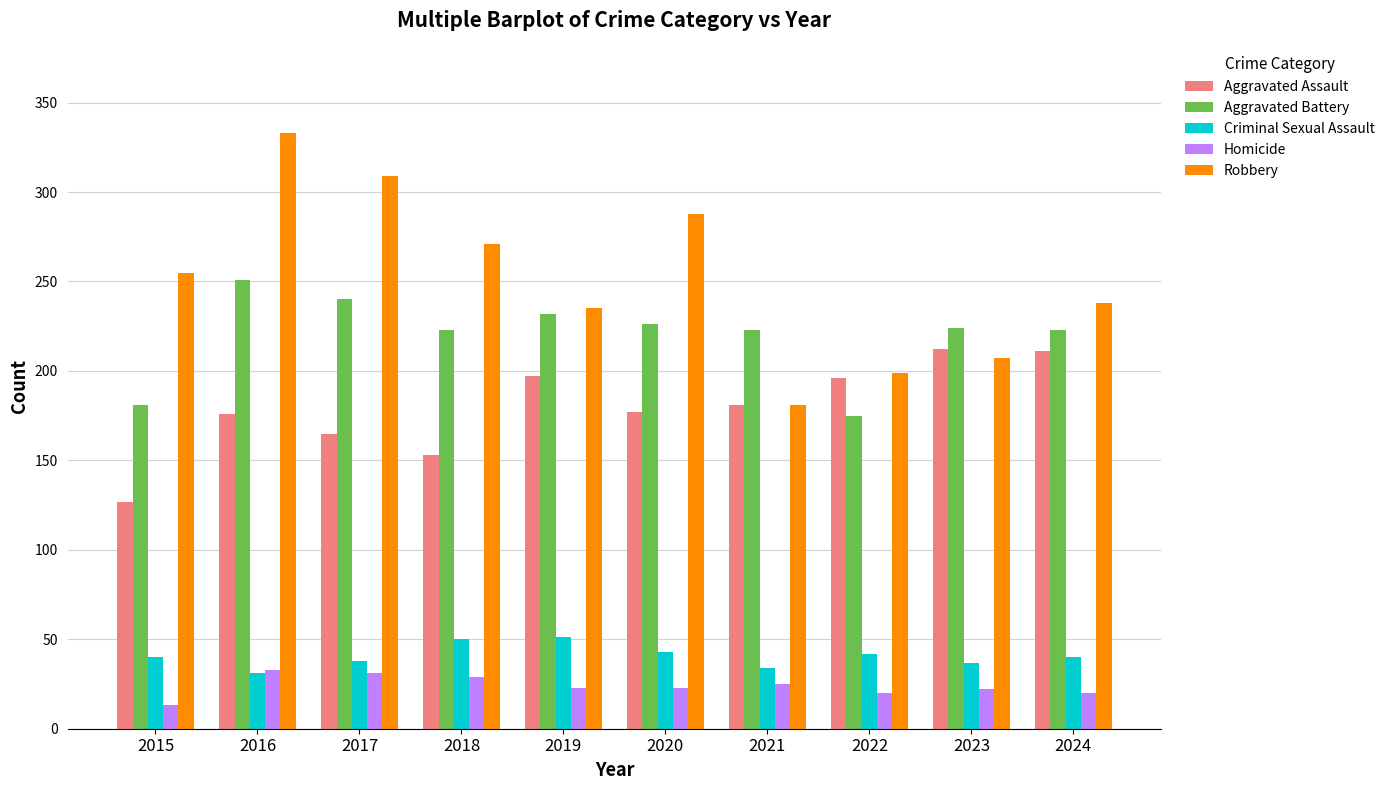

The value of Criminal Sexual Assault at 2021 is 55. True or false?

False